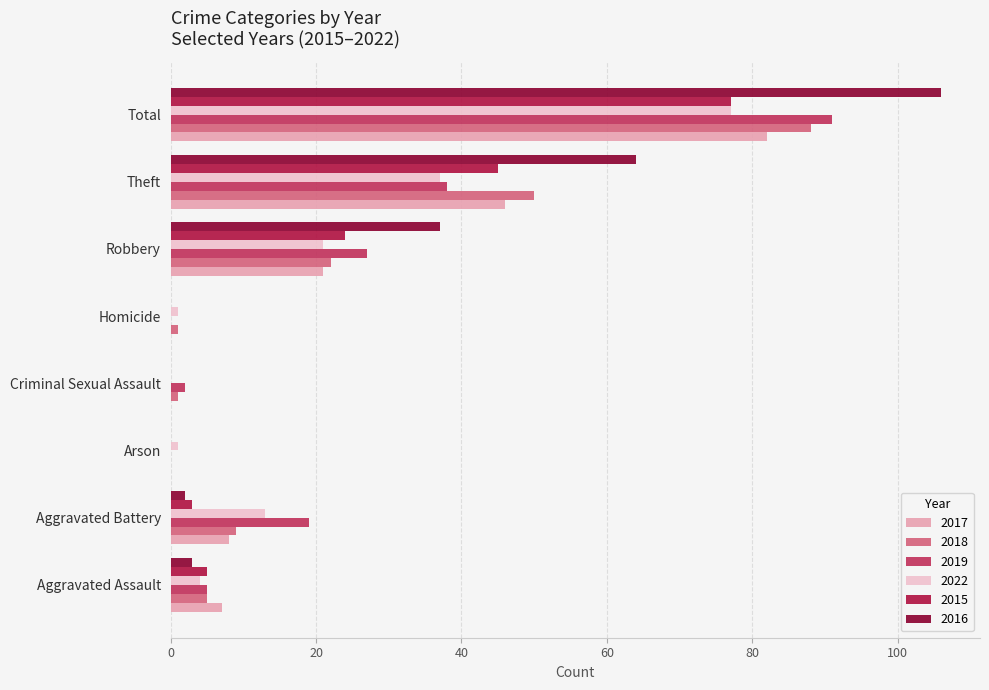

Is it true that 2018 equals 55 at Arson?

False